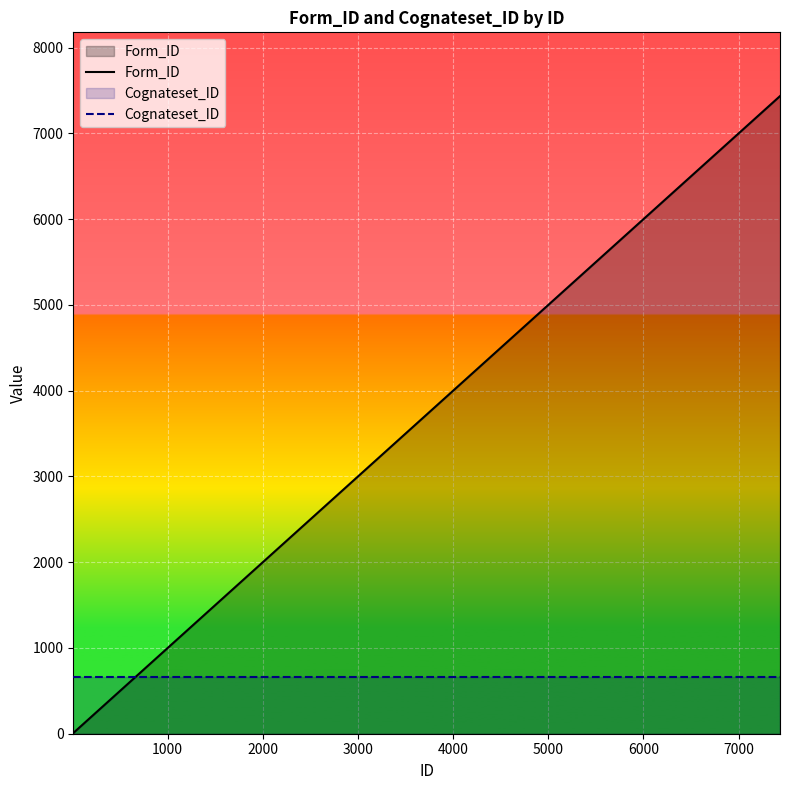

What is the highest value of the Cognateset_ID series?

663